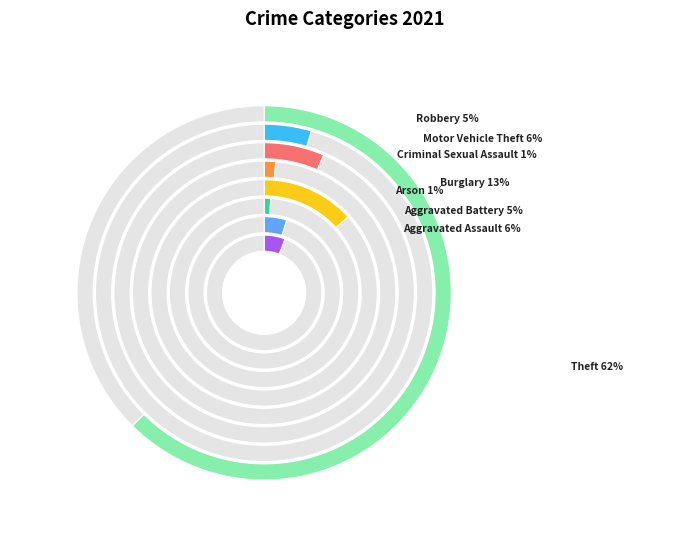

What is the largest slice in the pie chart?

Theft